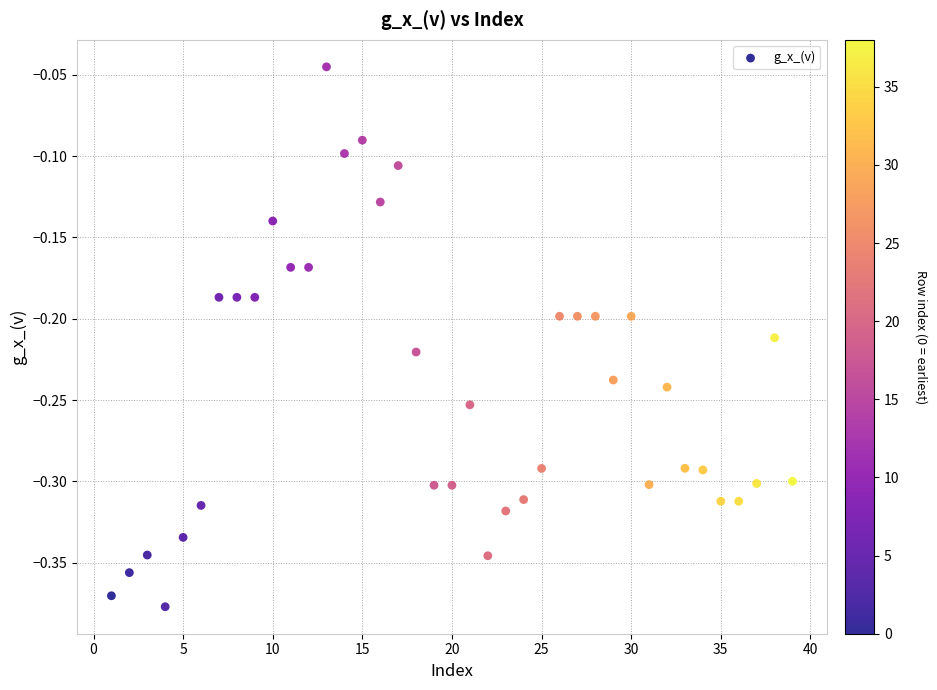

What is the range of X values (max minus min)?

38.0